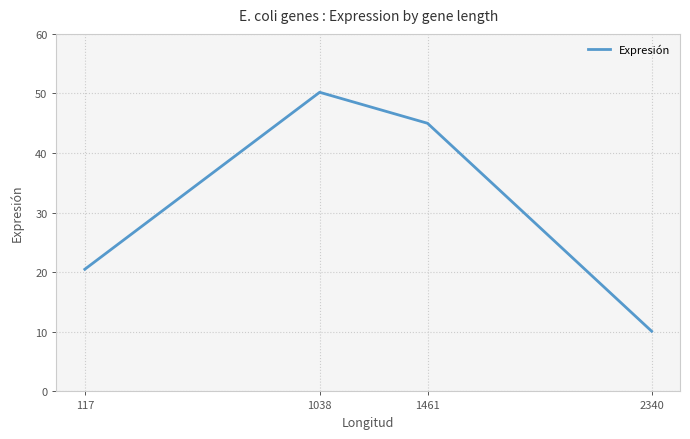

Approximately how many times larger is the value at 117 compared to 1461?

0.5